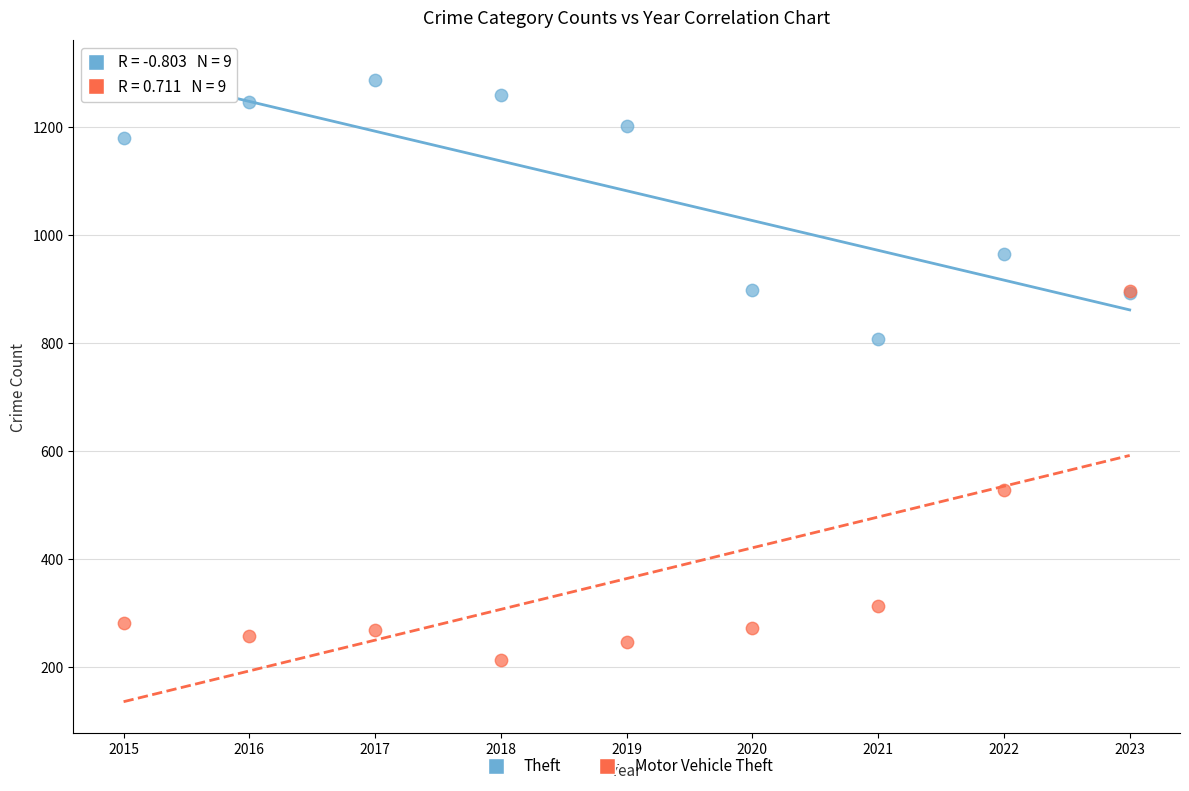

In the Motor Vehicle Theft series, what Y value is closest to 555?

528